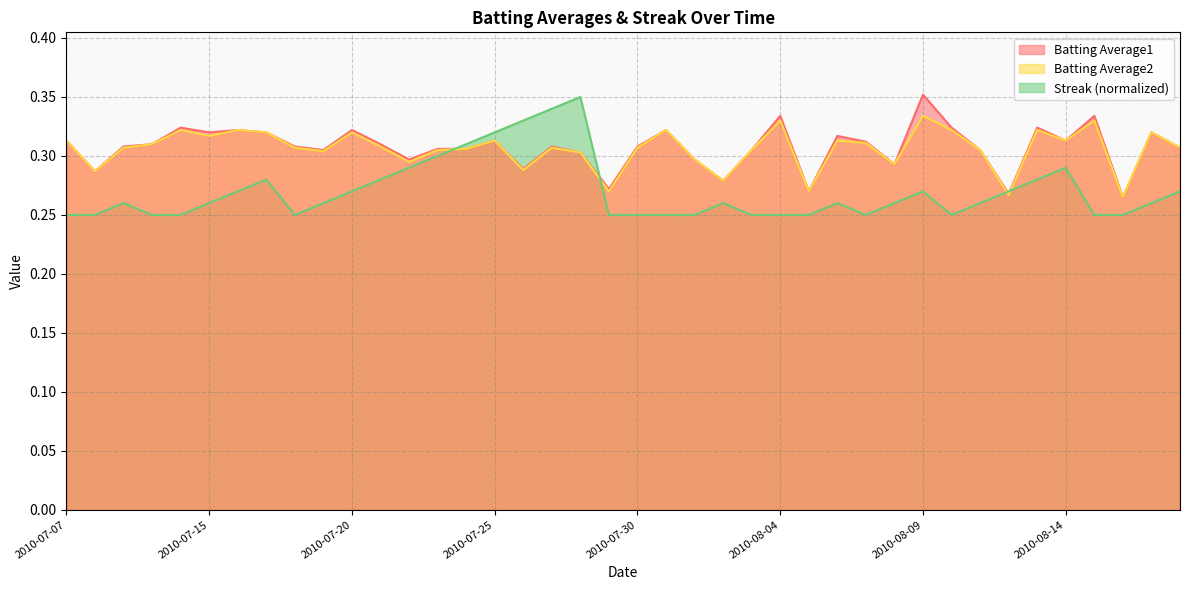

Reading right to left, list all the values displayed in this chart.

Batting Average1: 0.3	0.3	0.3	0.3	0.3	0.3	0.3	0.3	0.3	0.4	0.3	0.3	0.3	0.3	0.3	0.3	0.3	0.3	0.3	0.3	0.3	0.3	0.3	0.3	0.3	0.3	0.3	0.3	0.3	0.3	0.3	0.3	0.3	0.3	0.3	0.3	0.3	0.3	0.3	0.3
Batting Average2: 0.3	0.3	0.3	0.3	0.3	0.3	0.3	0.3	0.3	0.3	0.3	0.3	0.3	0.3	0.3	0.3	0.3	0.3	0.3	0.3	0.3	0.3	0.3	0.3	0.3	0.3	0.3	0.3	0.3	0.3	0.3	0.3	0.3	0.3	0.3	0.3	0.3	0.3	0.3	0.3
Streak: 0.3	0.3	0.2	0.2	0.3	0.3	0.3	0.3	0.2	0.3	0.3	0.2	0.3	0.2	0.2	0.2	0.3	0.2	0.2	0.2	0.2	0.3	0.3	0.3	0.3	0.3	0.3	0.3	0.3	0.3	0.3	0.2	0.3	0.3	0.3	0.2	0.2	0.3	0.2	0.2